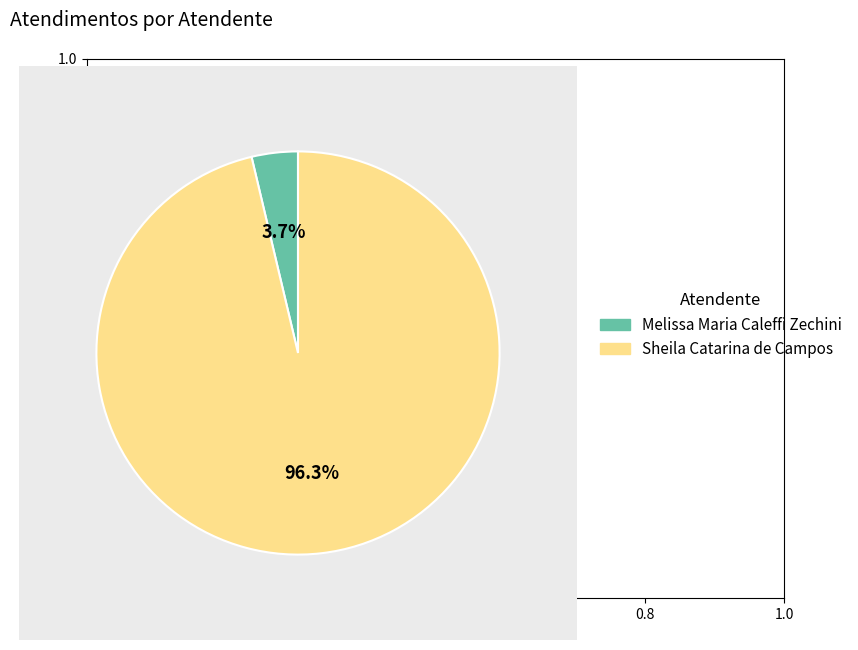

How many segments does this pie chart have?

2